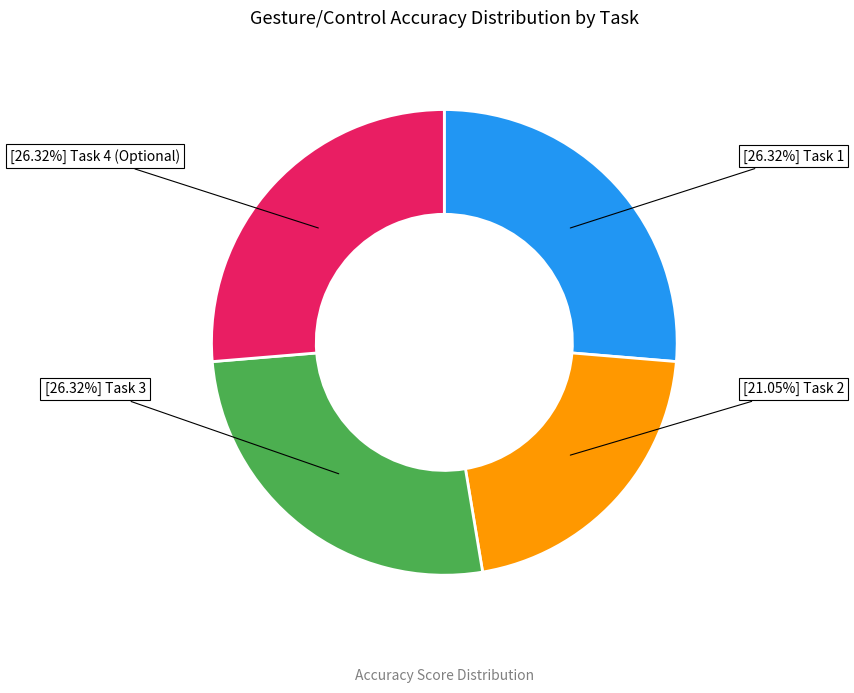

How many segments does this pie chart have?

4